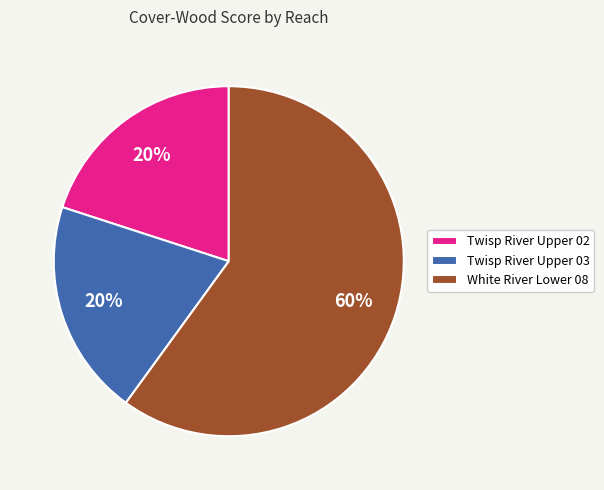

Is it true that Twisp River Upper 02 is 33% of the pie?

False